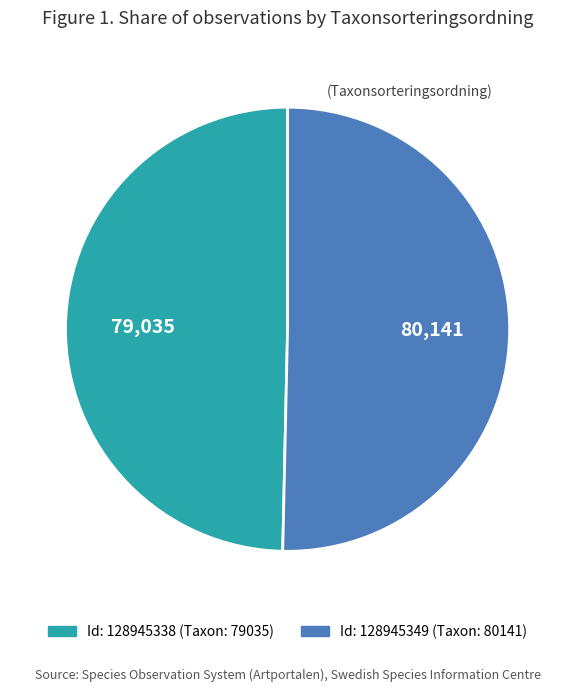

Does any single category account for the majority?

Yes